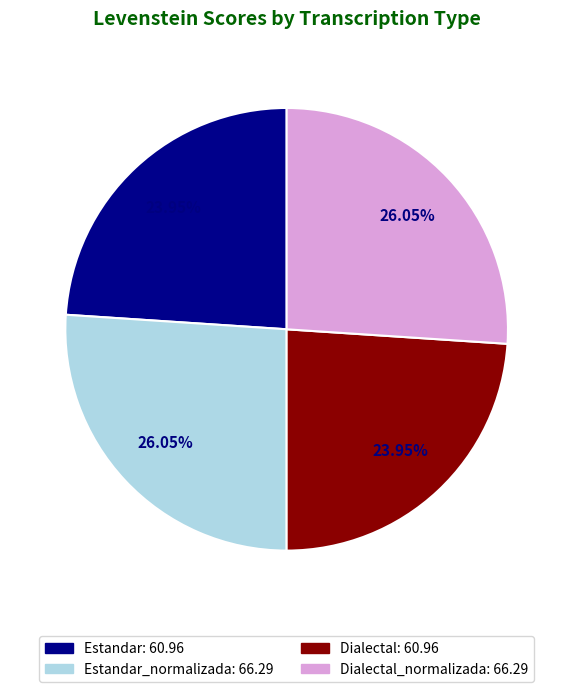

What is the ratio of the value at Estandar_normalizada: 66.29 to the value at Estandar: 60.96?

1.1